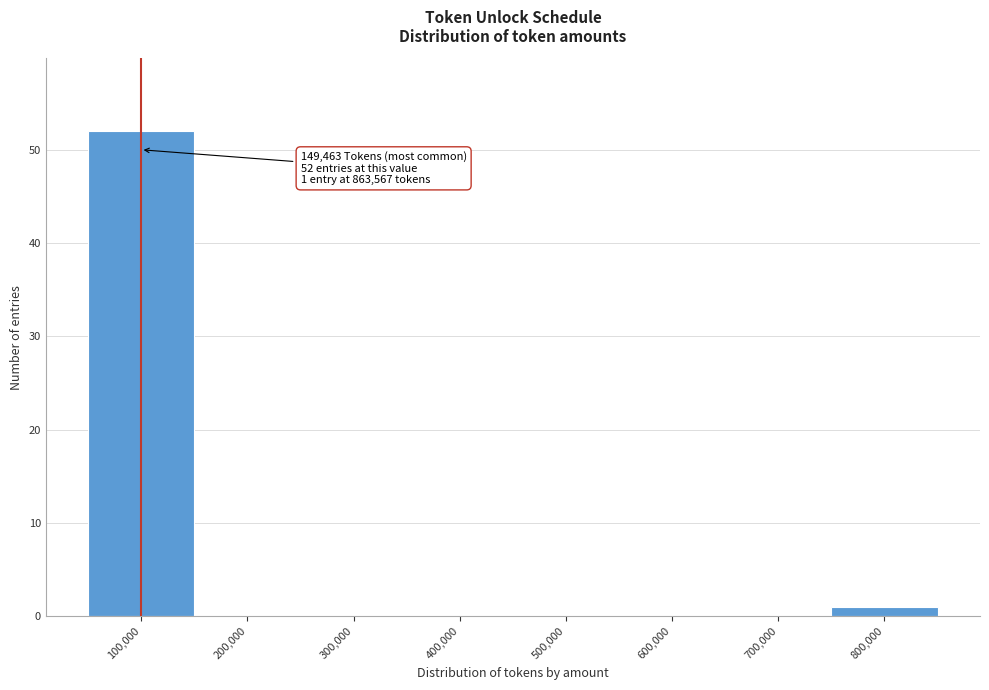

Reading right to left, what are all the values shown in this chart?

800,000=1	700,000=0	600,000=0	500,000=0	400,000=0	300,000=0	200,000=0	100,000=52